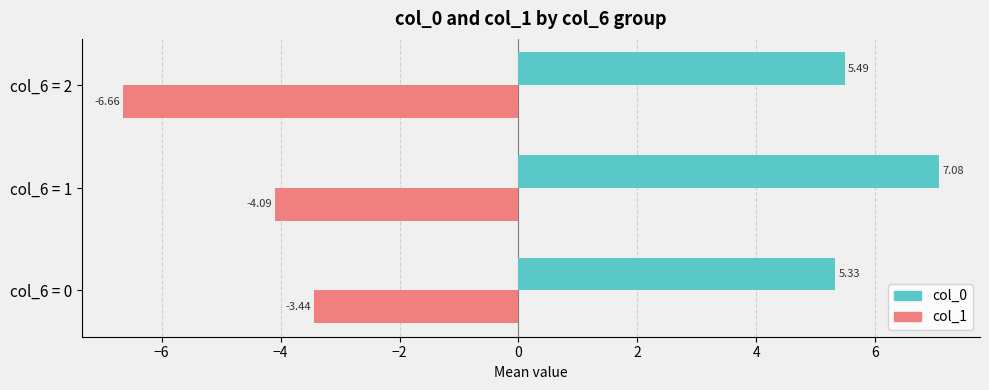

Which series has the largest range (max minus min)?

col_1